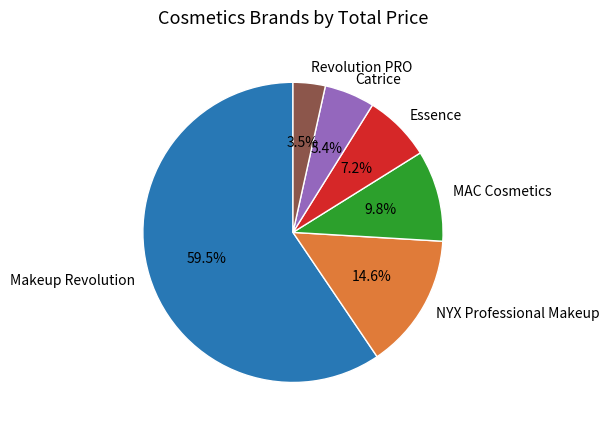

Rank the categories by value from lowest to highest.

Revolution PRO, Catrice, Essence, MAC Cosmetics, NYX Professional Makeup, Makeup Revolution